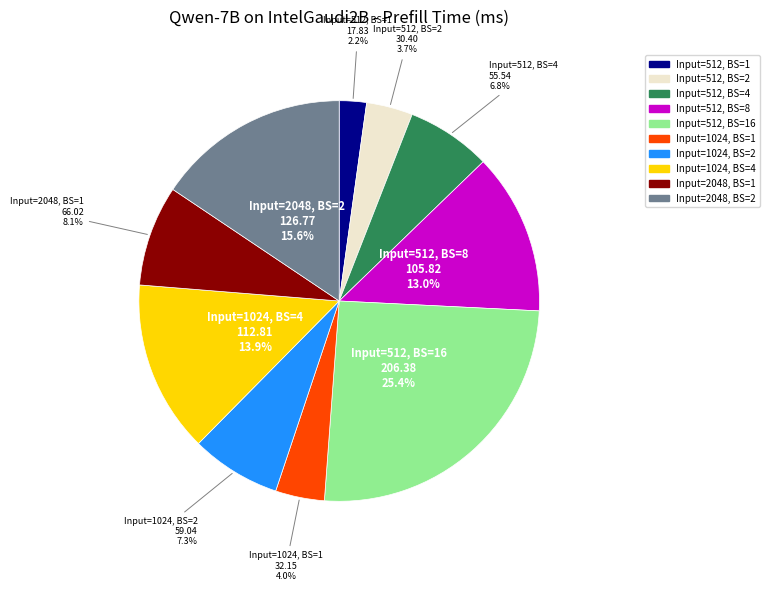

How many slices are in this pie chart?

10